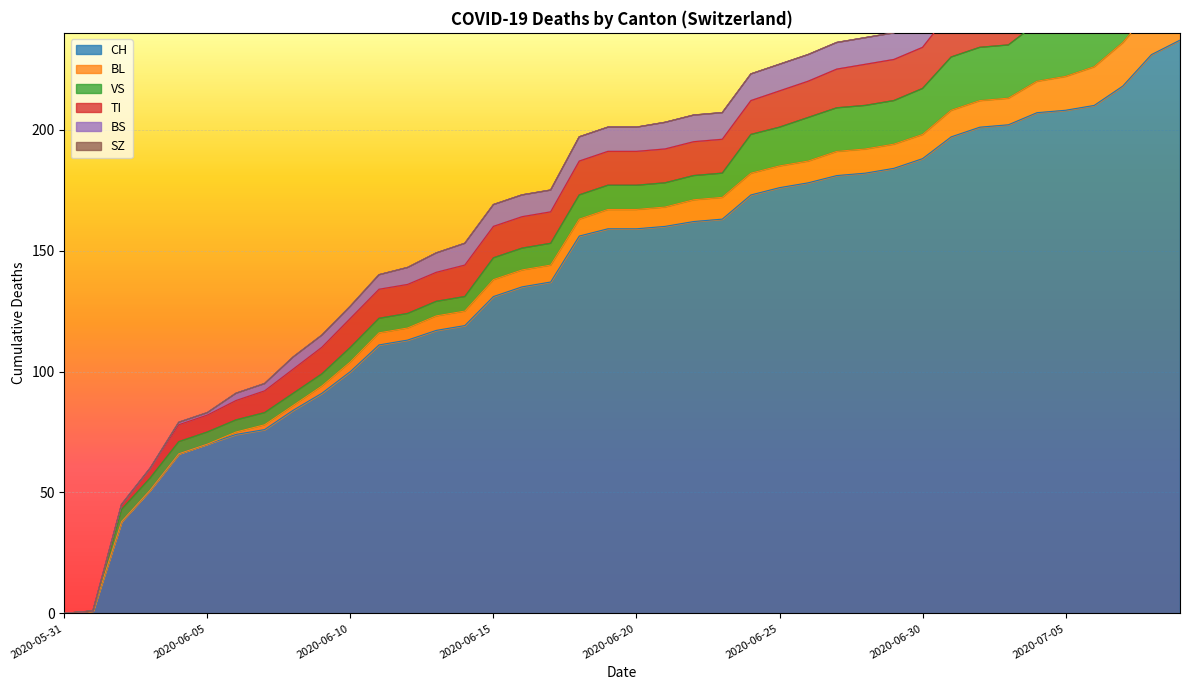

At which label does TI reach its peak?

2020-07-02